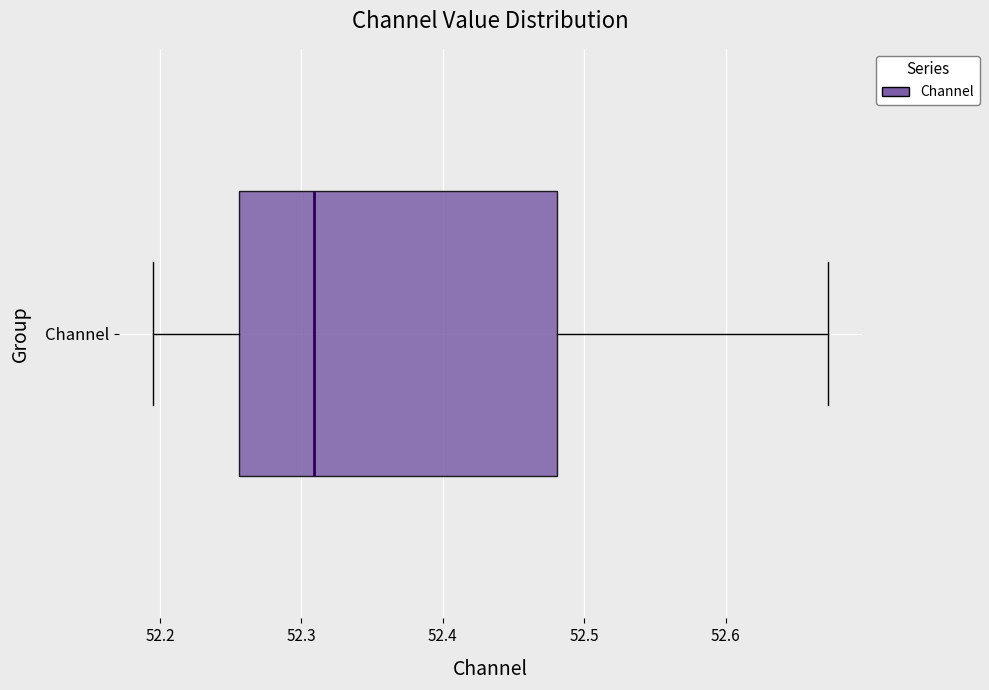

Where is the left edge of the box for Channel on the x-axis? The values are not printed on the chart, so give them approximately, as read against the axis.

52.26